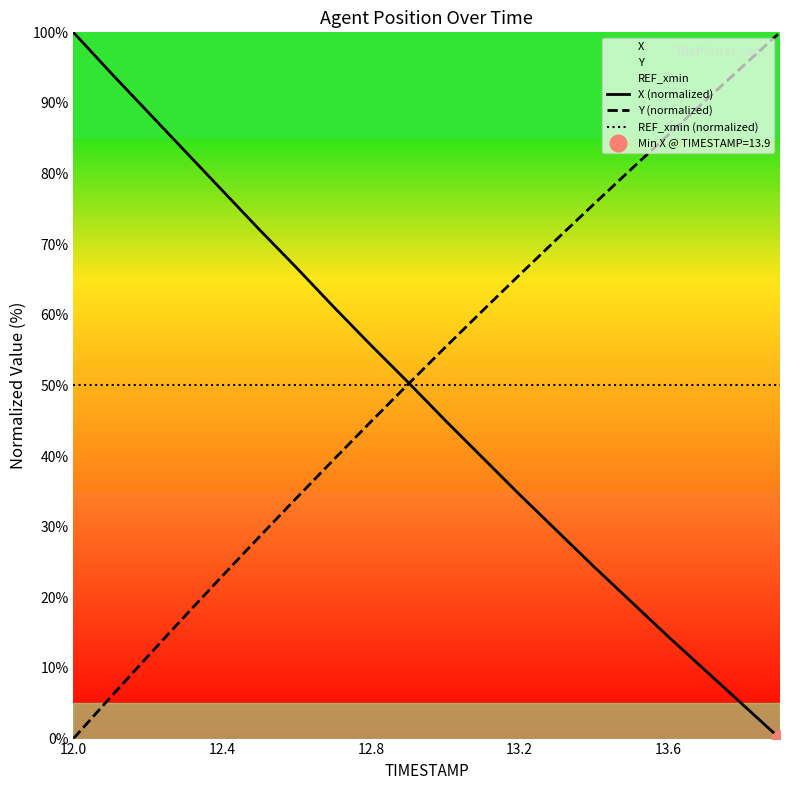

How many lines are shown in the chart?

3